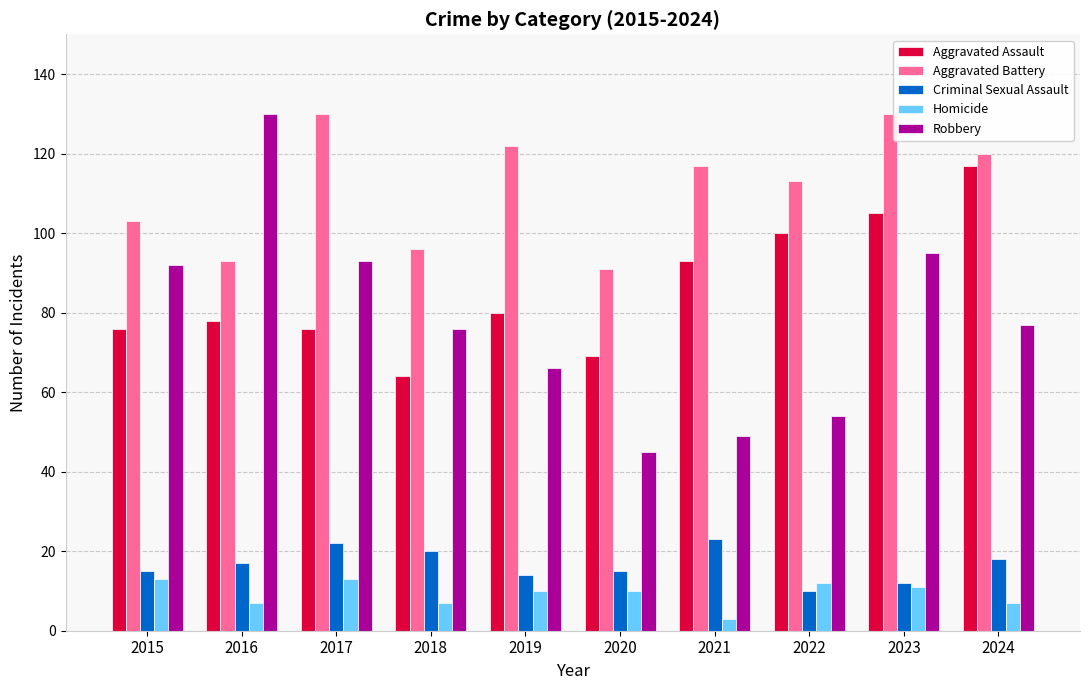

Which series has the largest range (max minus min)?

Robbery